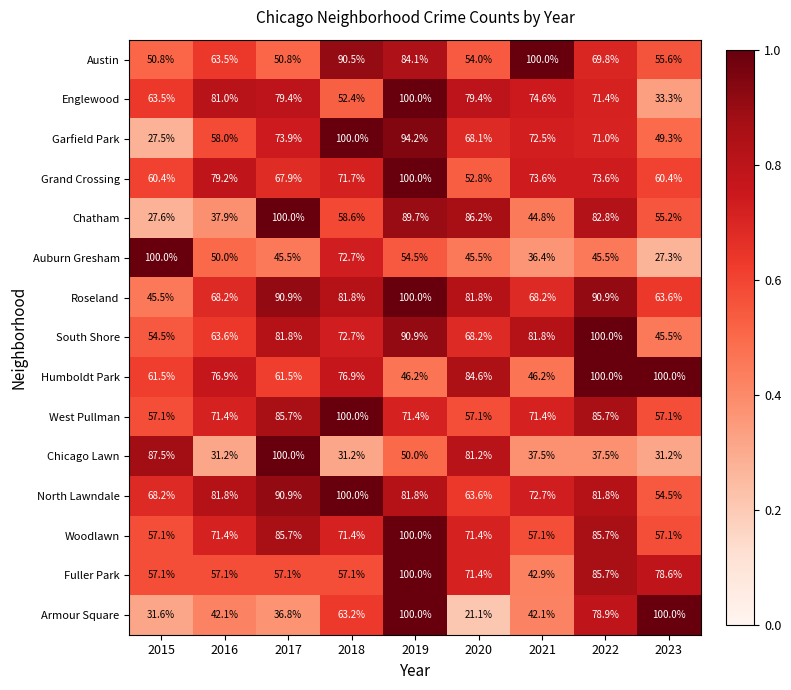

At which label does South Shore first exceed 72?

2017